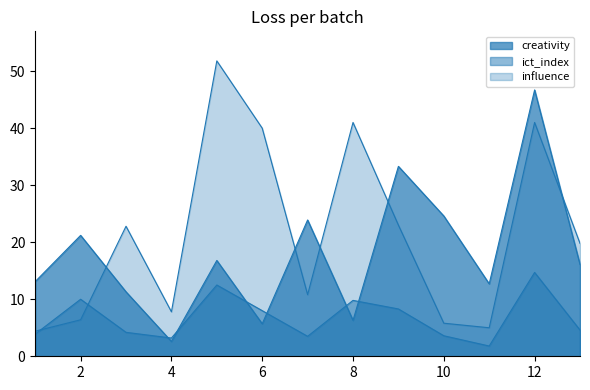

Which series has the largest range (max minus min)?

influence